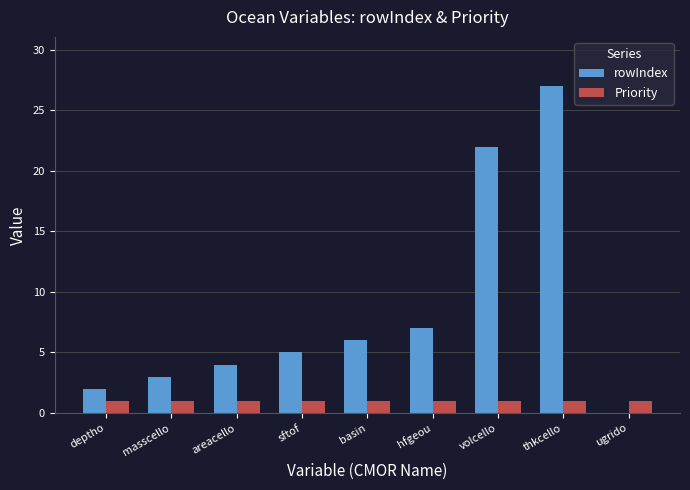

At which category is the sum across all series the highest?

thkcello